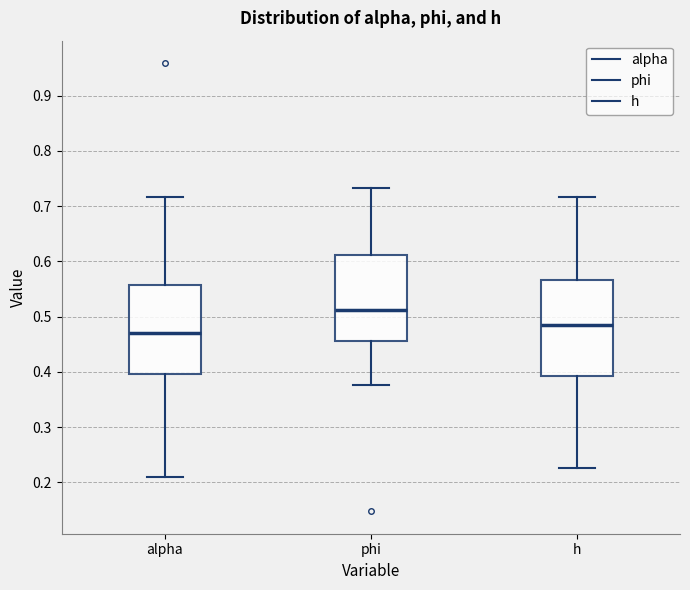

Where is the lower edge of the box for alpha on the y-axis? The values are not printed on the chart, so give them approximately, as read against the axis.

0.40